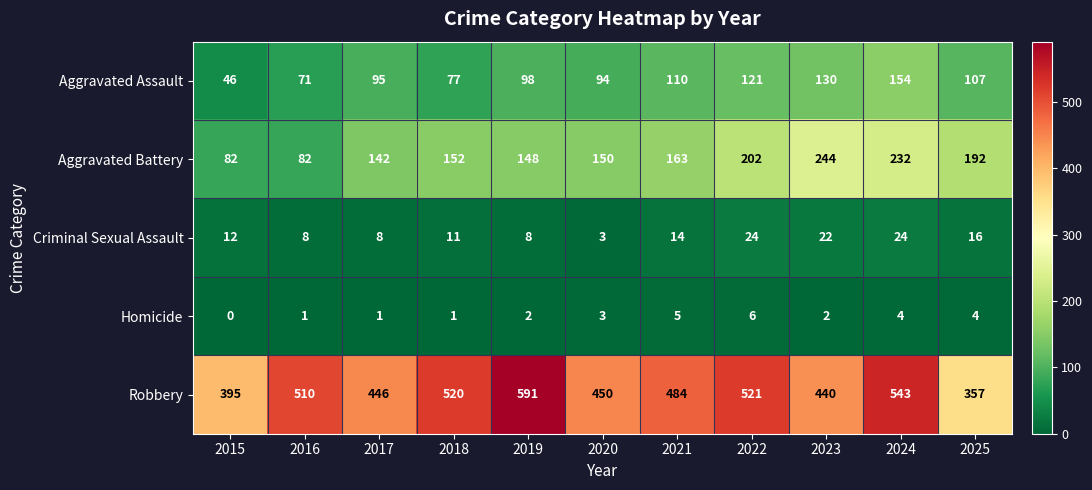

Between 2017 and 2022, which series saw the biggest shift?

Robbery